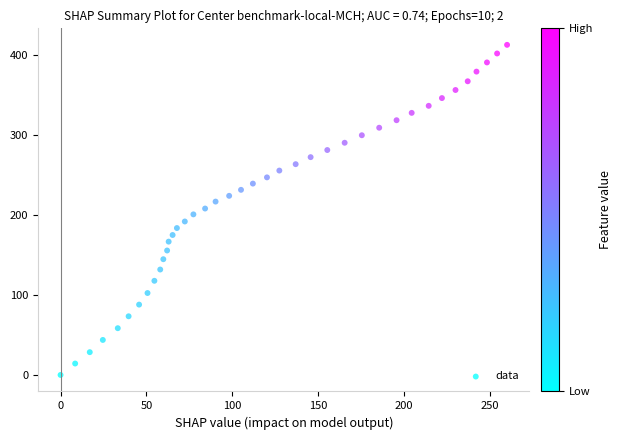

What is the range of X values (max minus min)?

259.8